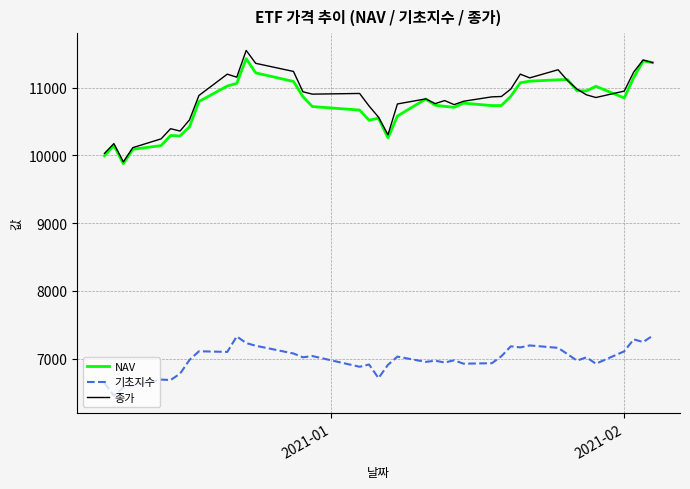

What is the lowest value of the 종가 series?

9905.0